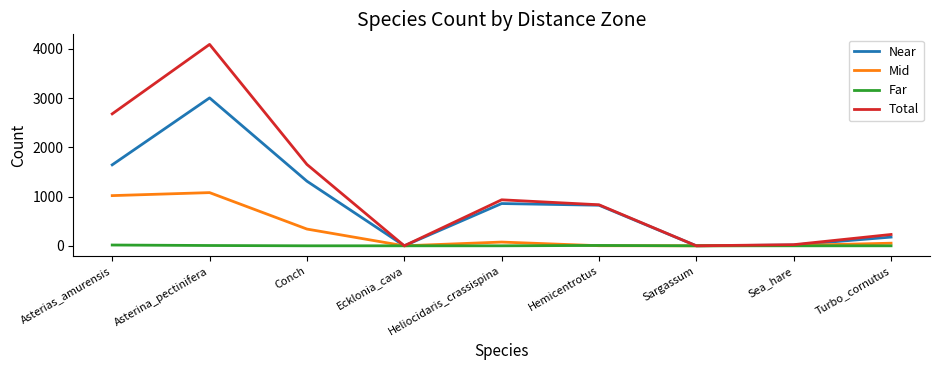

At which label is Mid closest to 540?

Conch